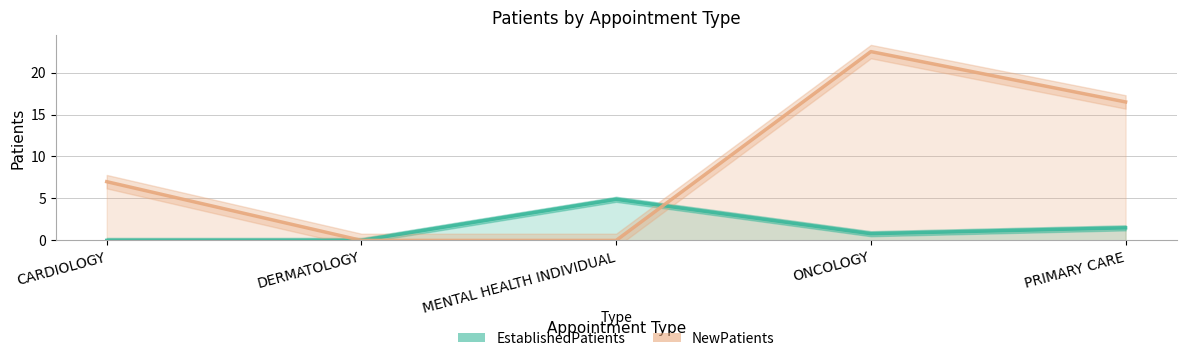

At how many categories does at least one series exceed 7?

2